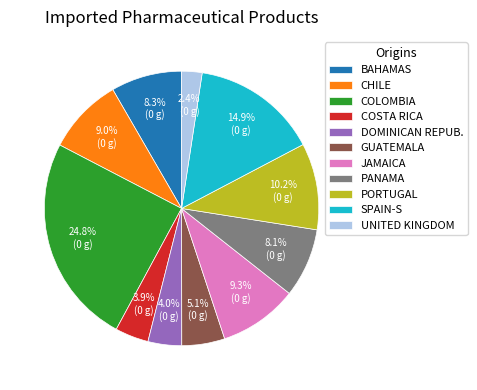

Which slice is the smallest?

UNITED KINGDOM